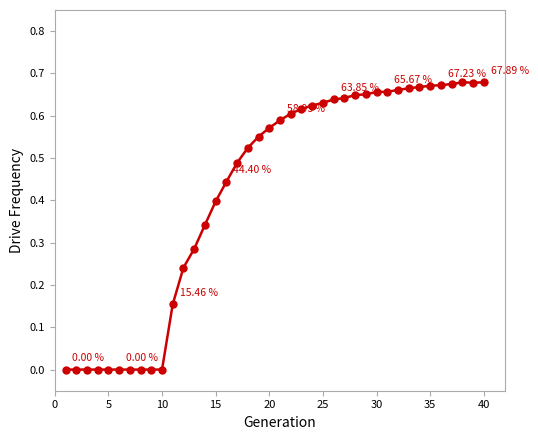

Count the number of data series in this chart.

1